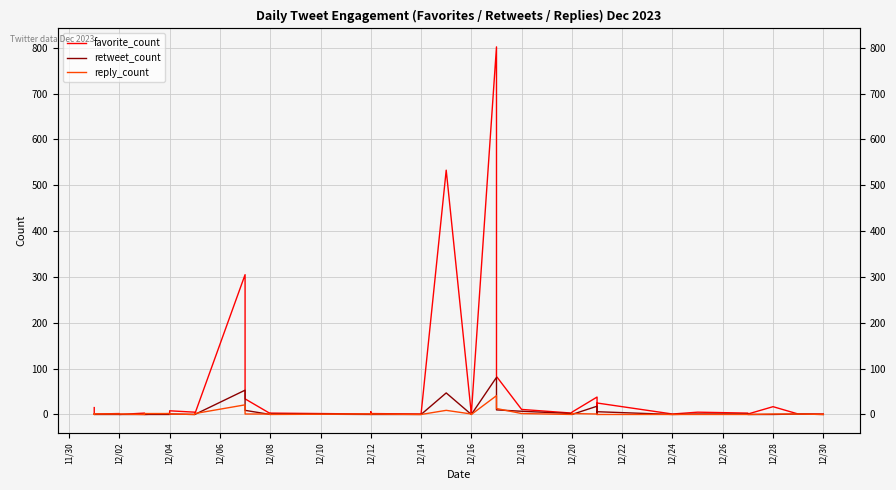

How many series are shown in this chart?

3